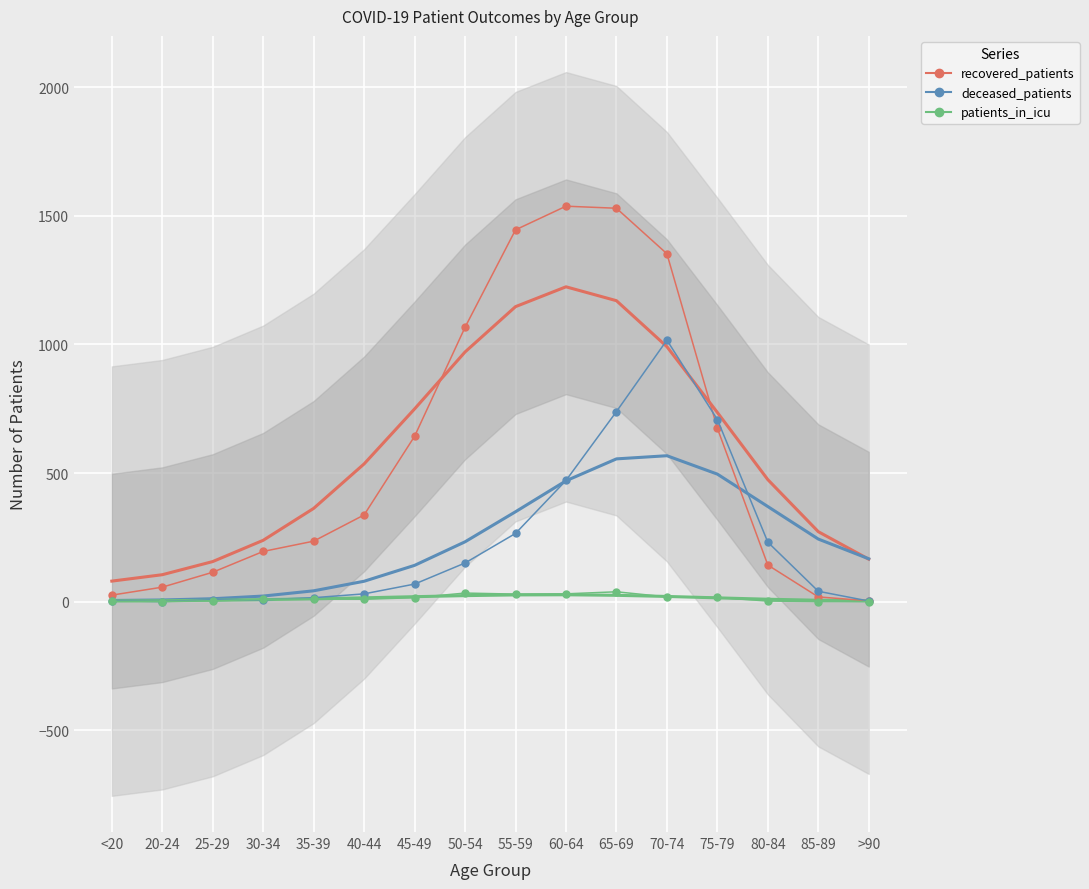

Reading right to left, extract all data points from this chart.

recovered_patients: >90=3	85-89=18	80-84=142	75-79=674	70-74=1353	65-69=1530	60-64=1538	55-59=1446	50-54=1067	45-49=643	40-44=337	35-39=235	30-34=195	25-29=114	20-24=56	<20=25
deceased_patients: >90=2	85-89=40	80-84=231	75-79=708	70-74=1017	65-69=739	60-64=471	55-59=265	50-54=150	45-49=68	40-44=30	35-39=15	30-34=7	25-29=7	20-24=0	<20=3
patients_in_icu: >90=0	85-89=0	80-84=2	75-79=16	70-74=18	65-69=38	60-64=30	55-59=29	50-54=33	45-49=15	40-44=9	35-39=10	30-34=9	25-29=3	20-24=0	<20=1